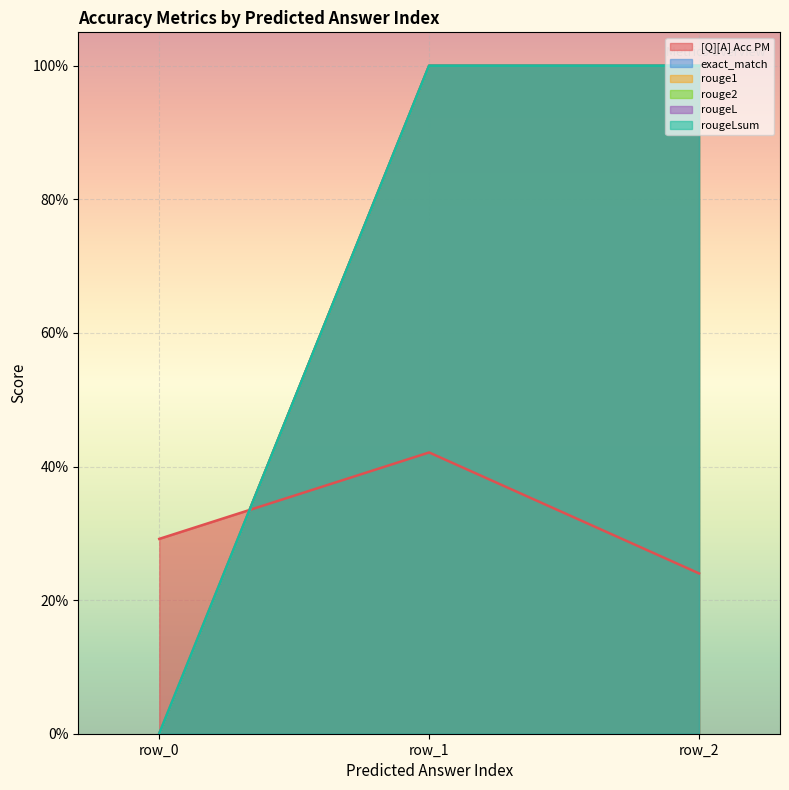

True or false: rougeLsum has a value of 0.0 at 0.

True